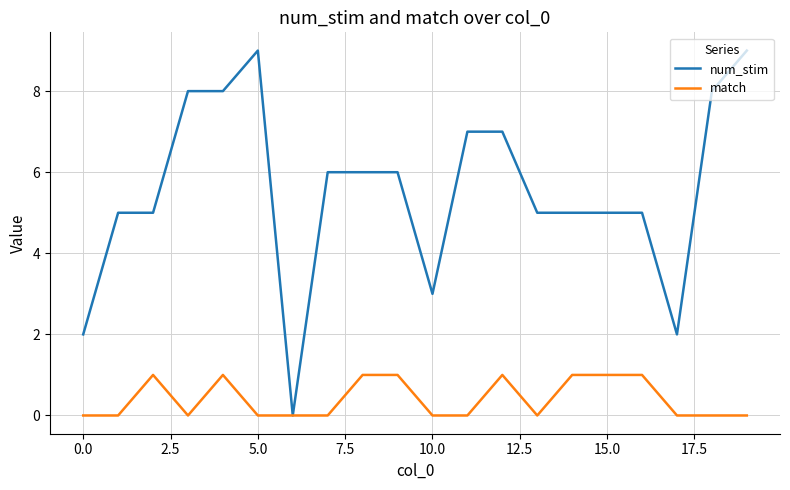

Which series has the largest range (max minus min)?

num_stim